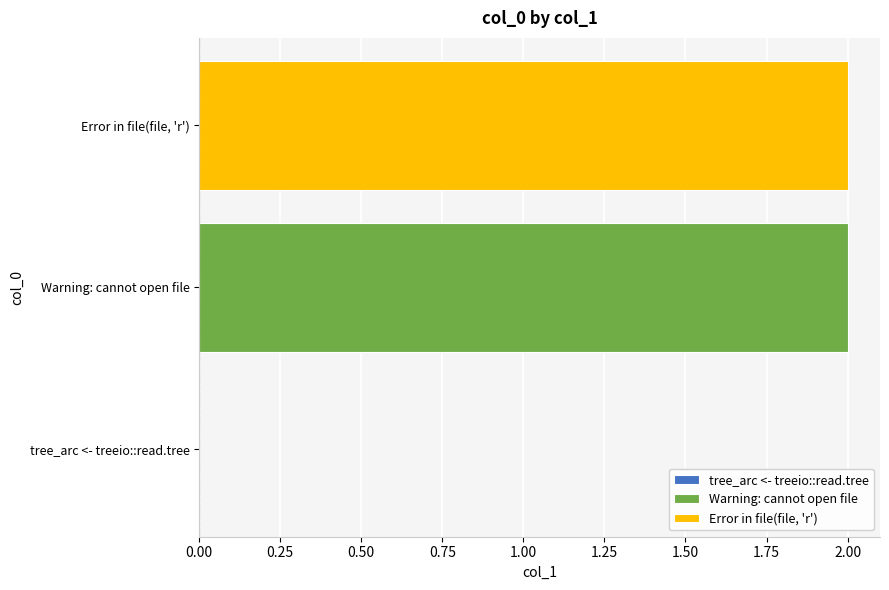

How many positive values are there?

2